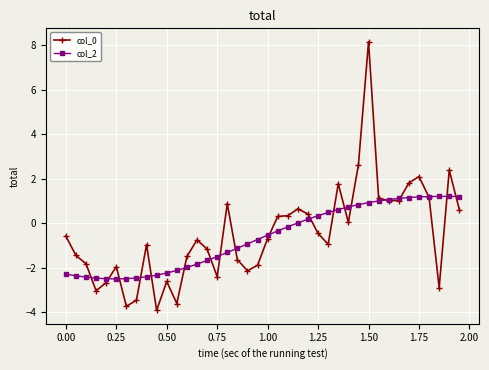

What is the greatest value displayed?

8.2